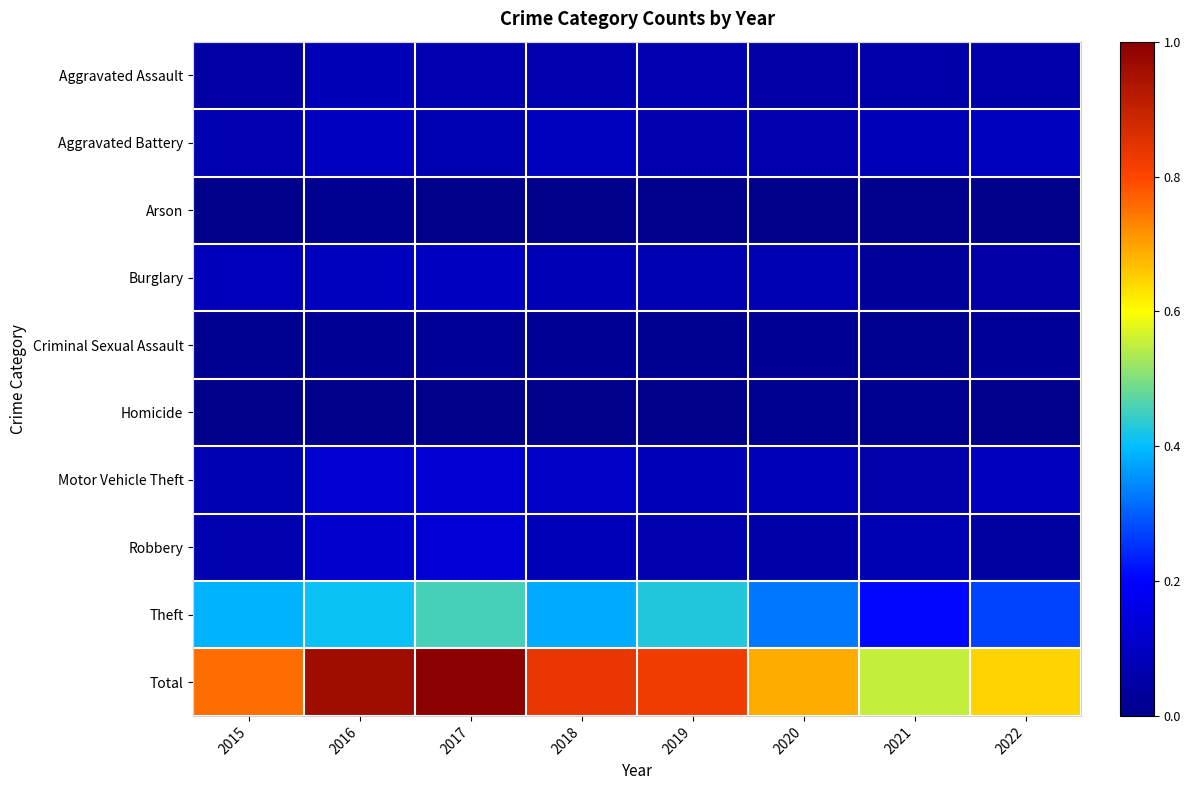

Which series has the widest spread of values?

Total